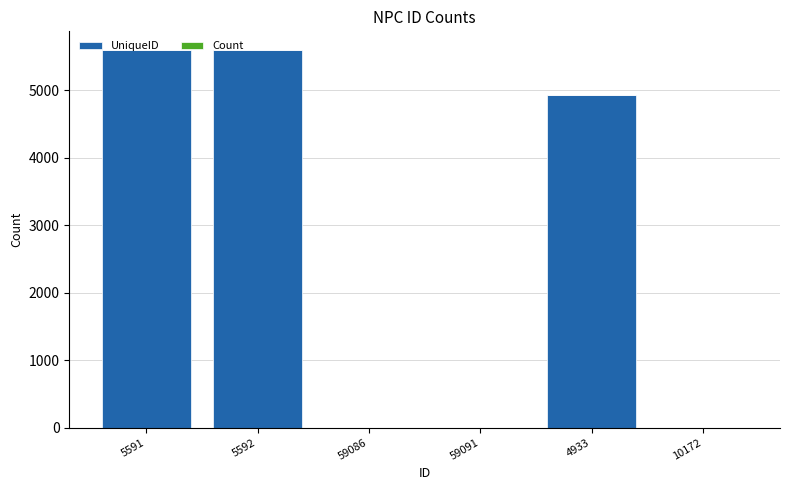

The UniqueID series shows 9518 at 5591. True or false?

False